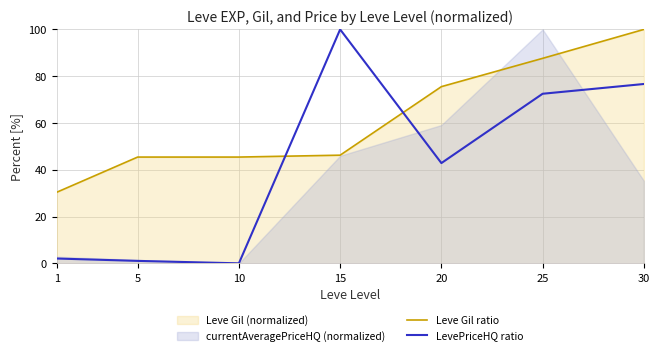

How many lines are shown in the chart?

2